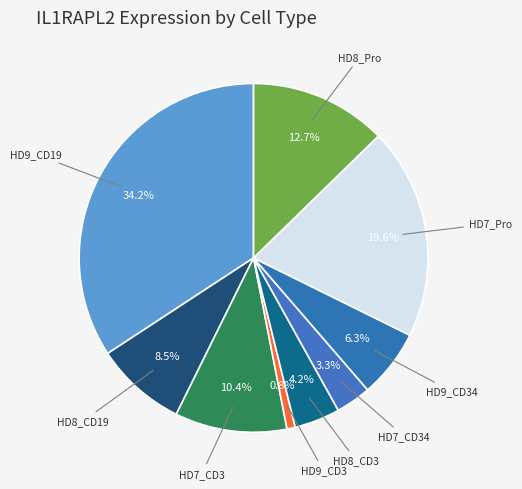

Count the number of slices in the pie.

9